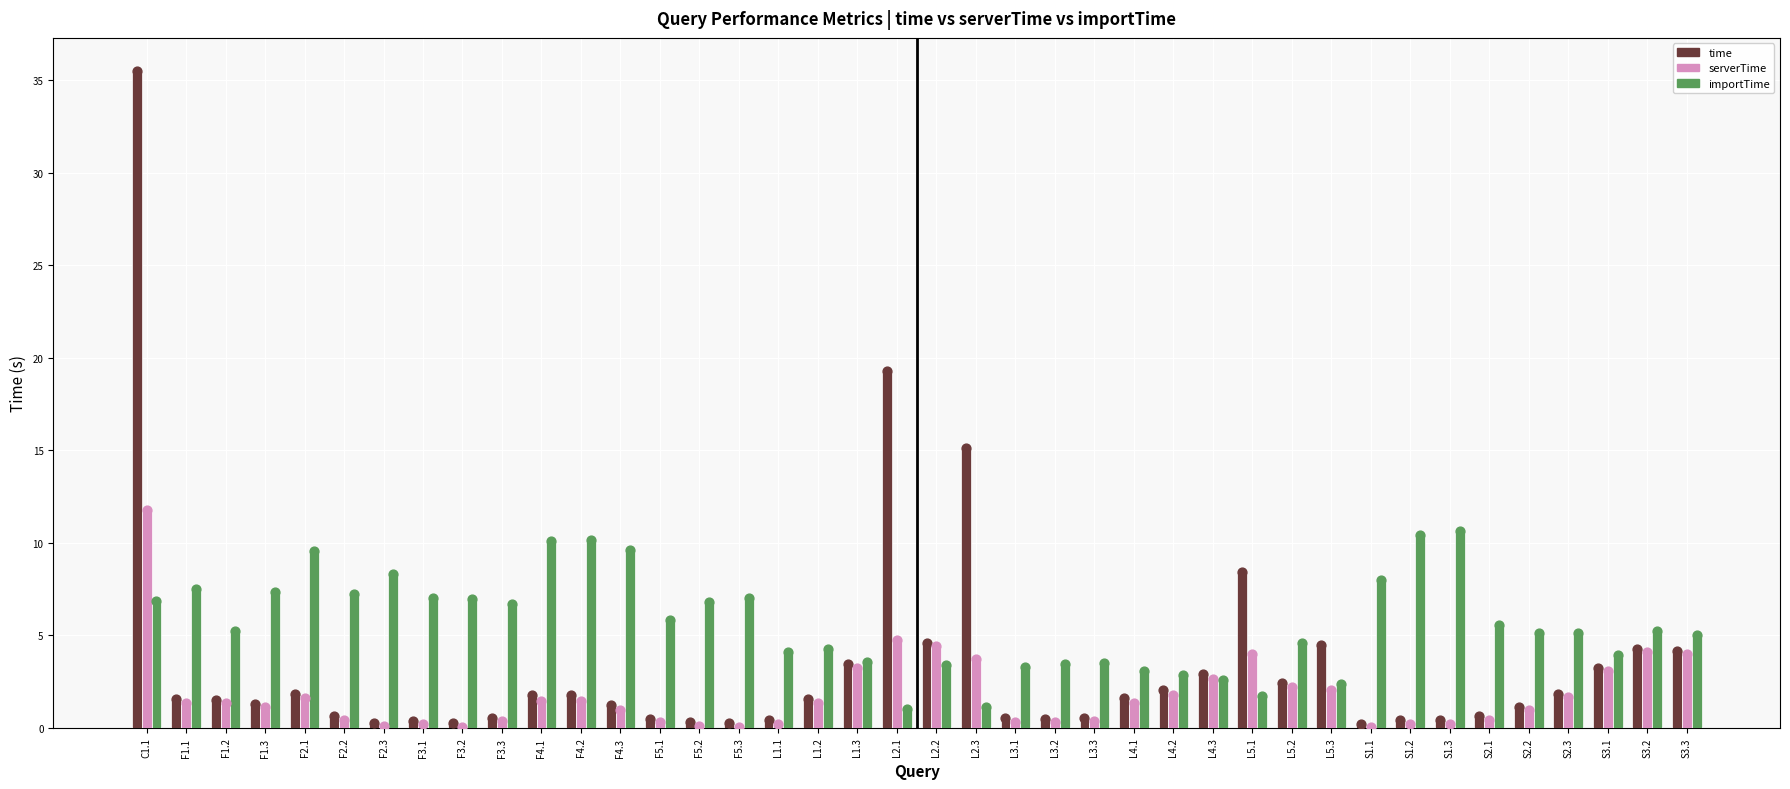

Is the value of time at S1.2 greater than the value of importTime at F1.2?

No